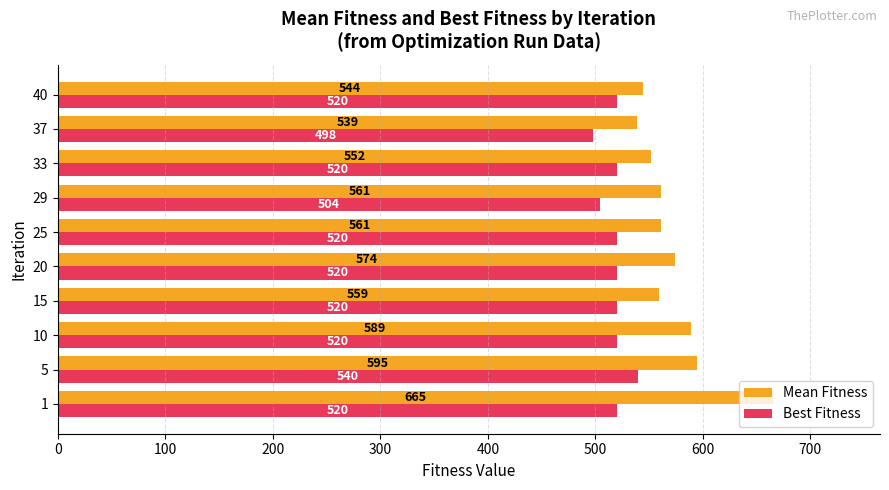

What is the difference between the second highest and minimum values in the Best Fitness series?

22